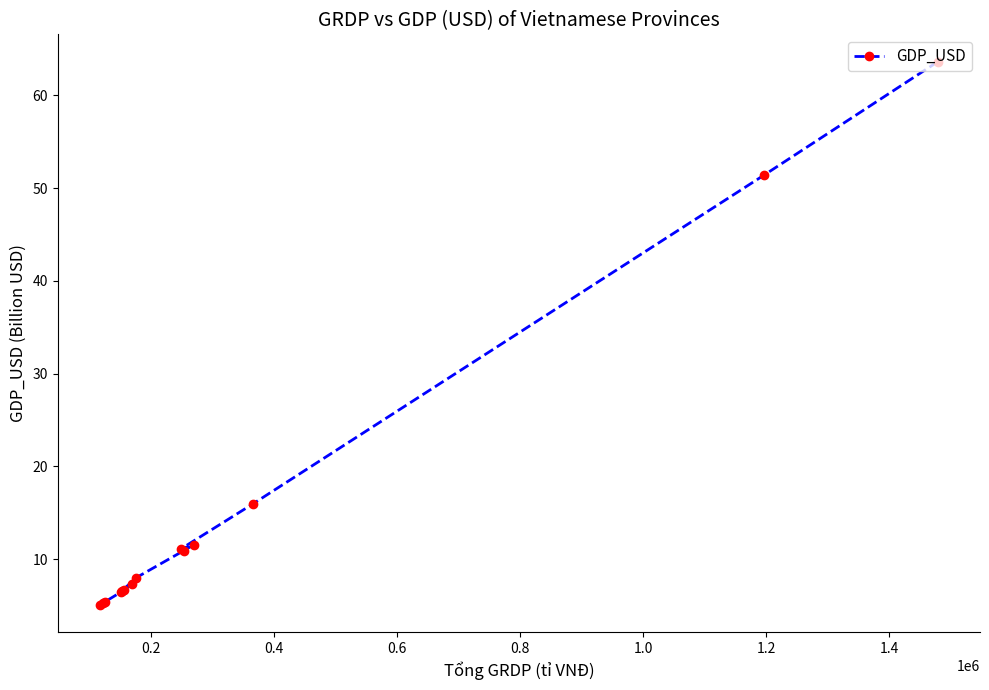

What is the value of the 12th point from the left?

16.0